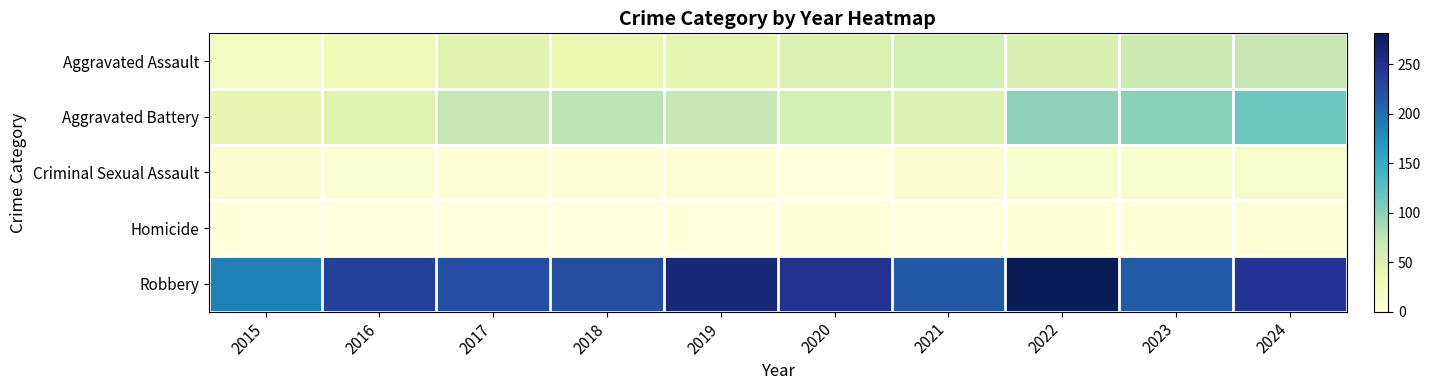

Which series has the widest spread of values?

Robbery